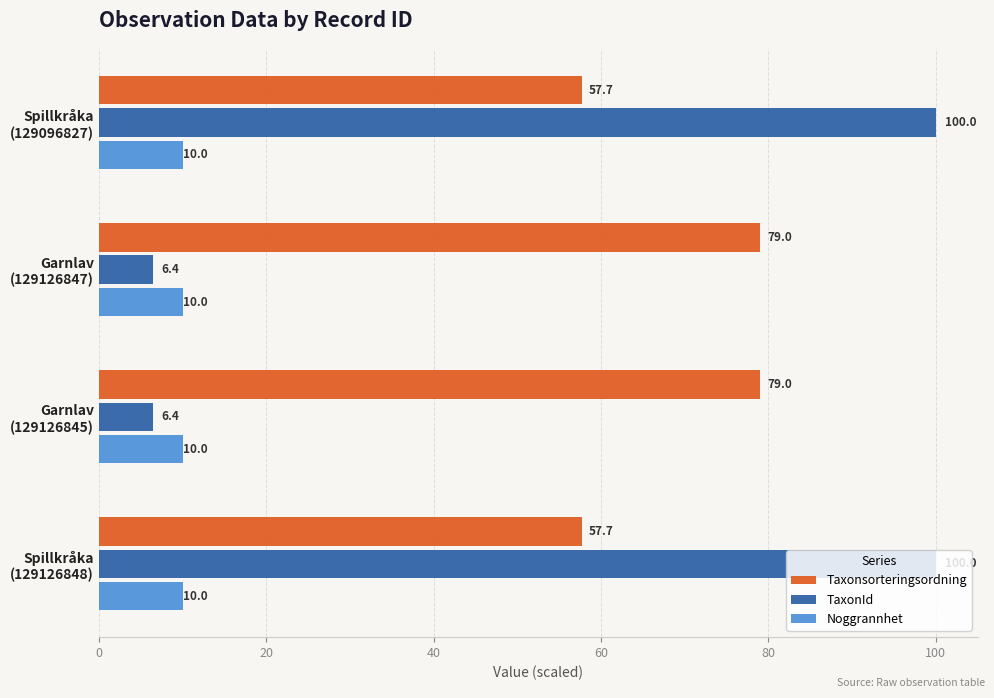

What is the difference between the maximum and second lowest values in the TaxonId series?

93.6